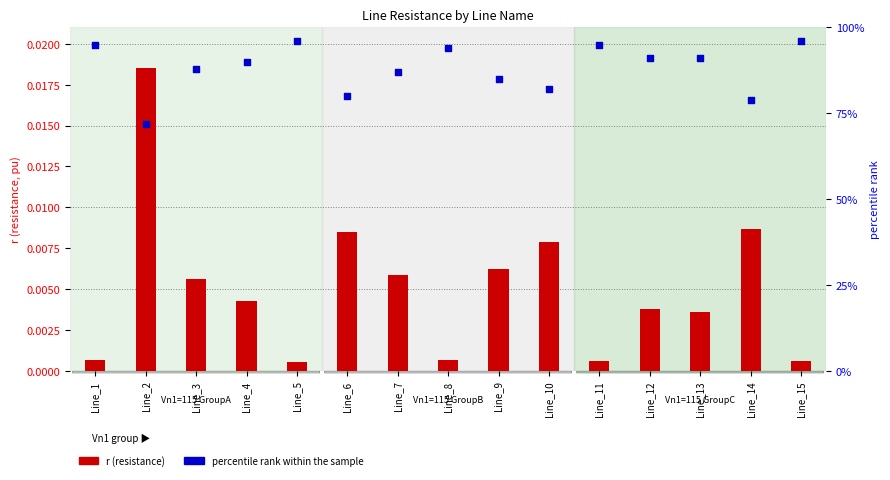

What is the total value across all series at Line_7?

87.0